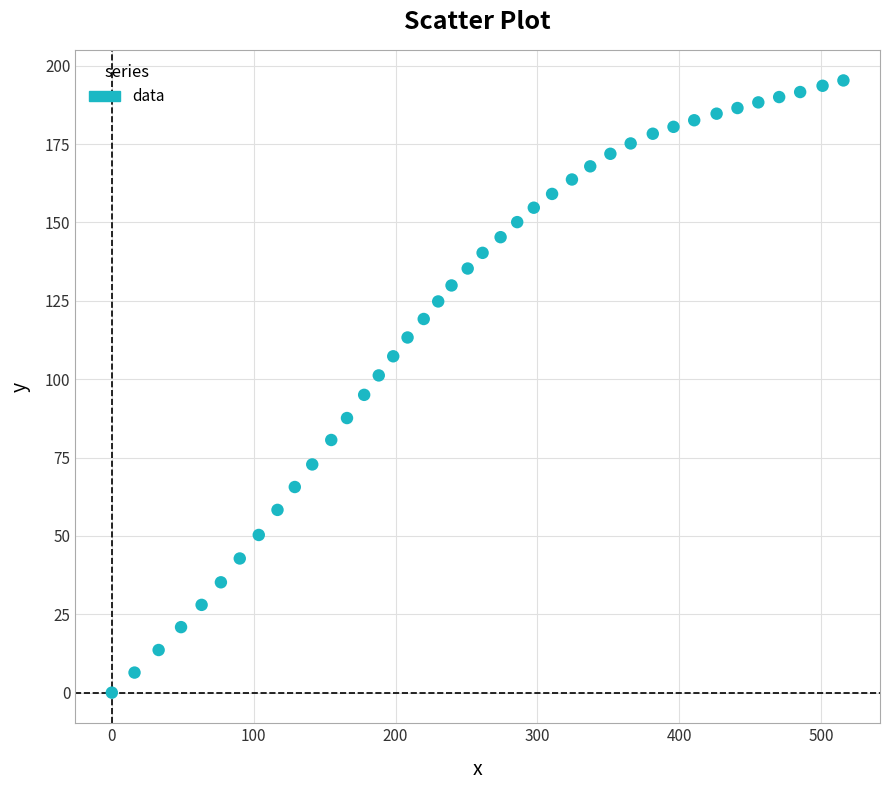

What is the range of Y values (max minus min)?

195.3